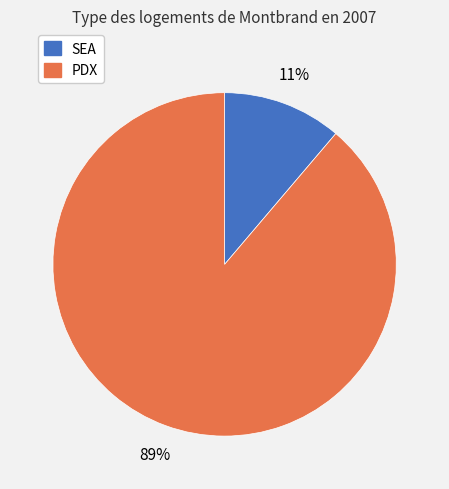

Which category accounts for the majority?

PDX